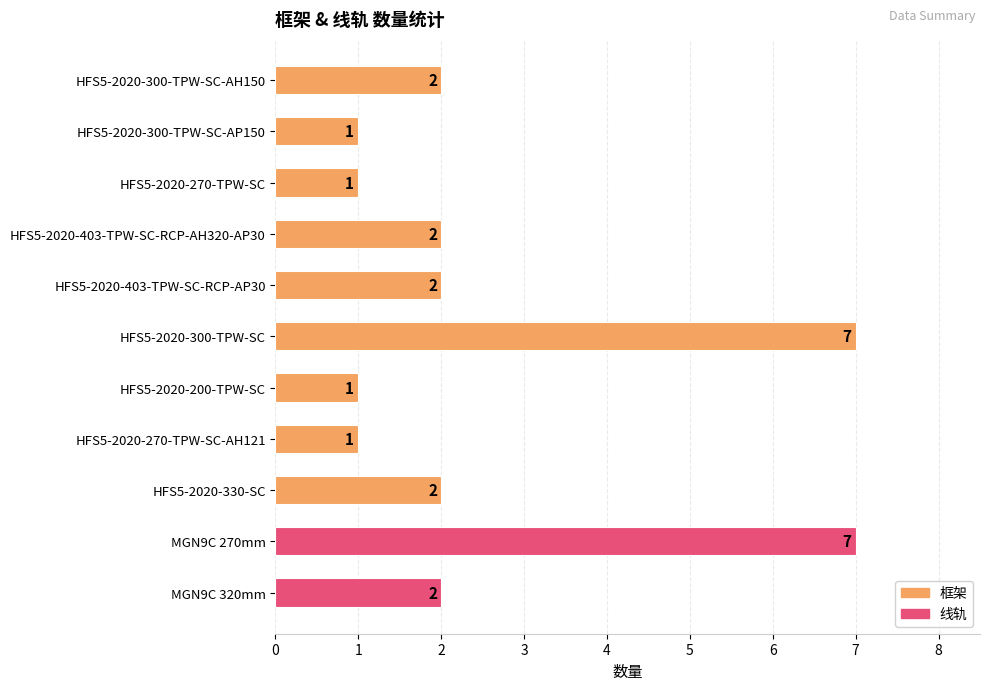

What is the difference between the values at HFS5-2020-330-SC and HFS5-2020-300-TPW-SC-AP150?

1